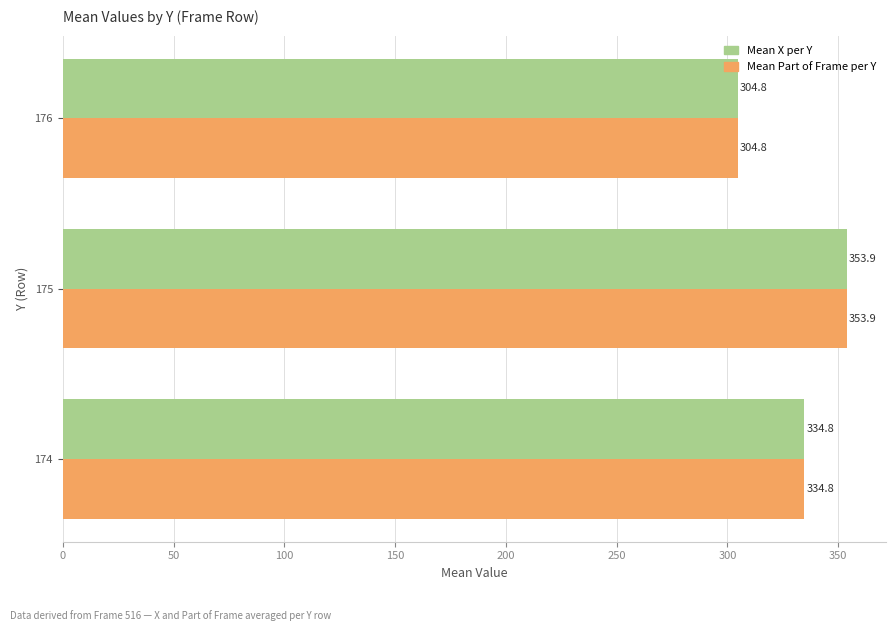

Rank the categories by Mean Part of Frame per Y value from lowest to highest.

176, 174, 175